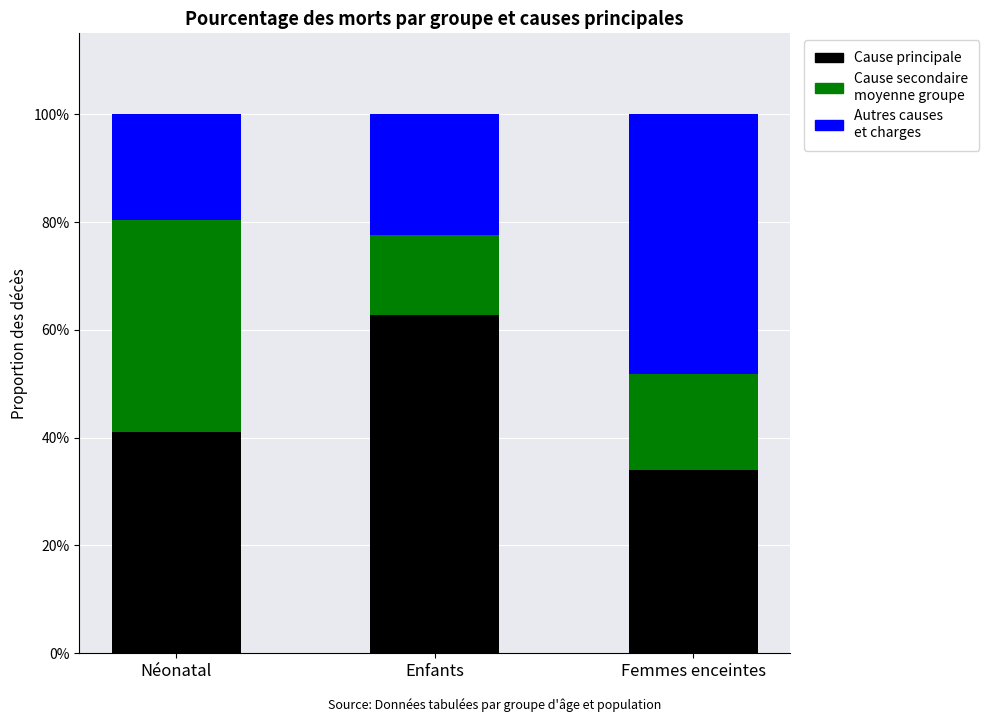

Are the bars horizontal?

No